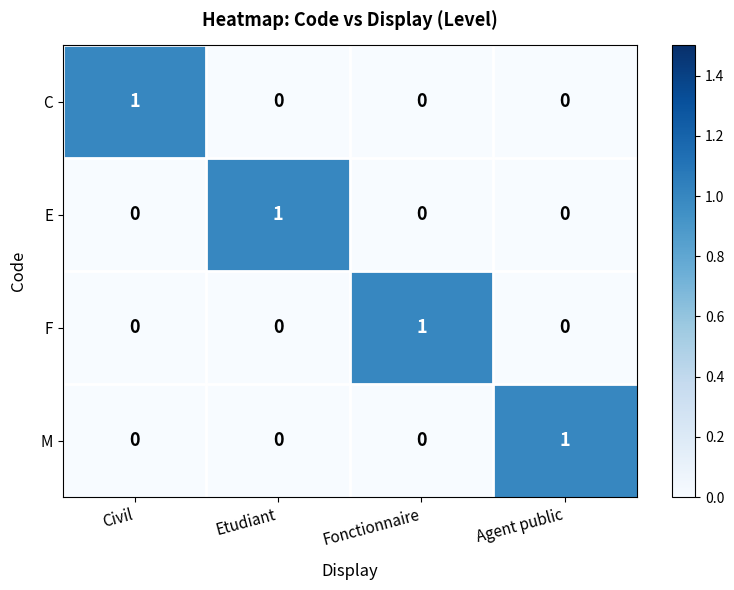

How many series are shown in this chart?

4